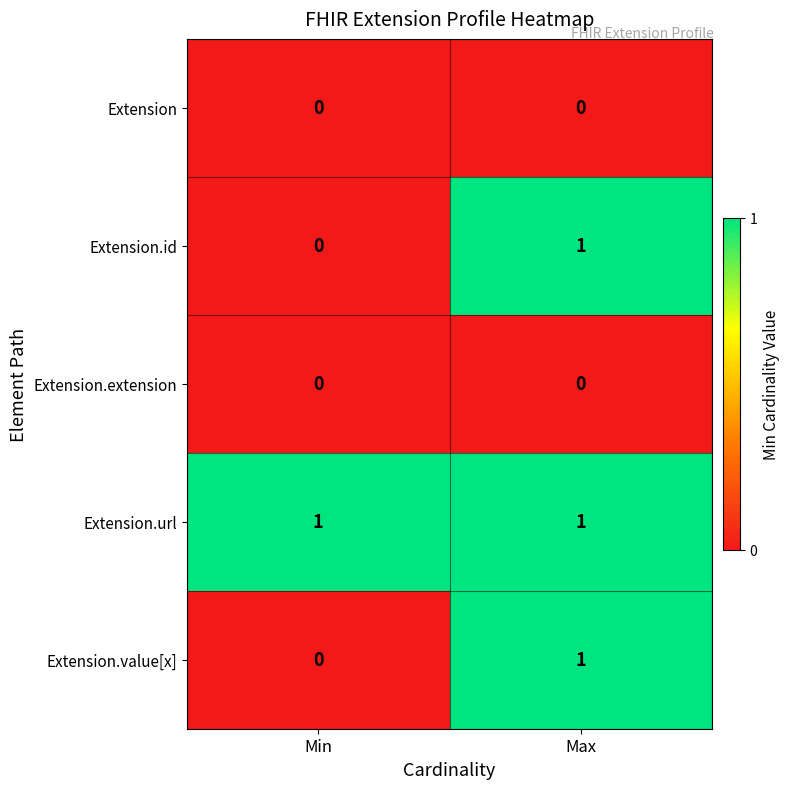

At which label does Extension.id reach its minimum?

Min